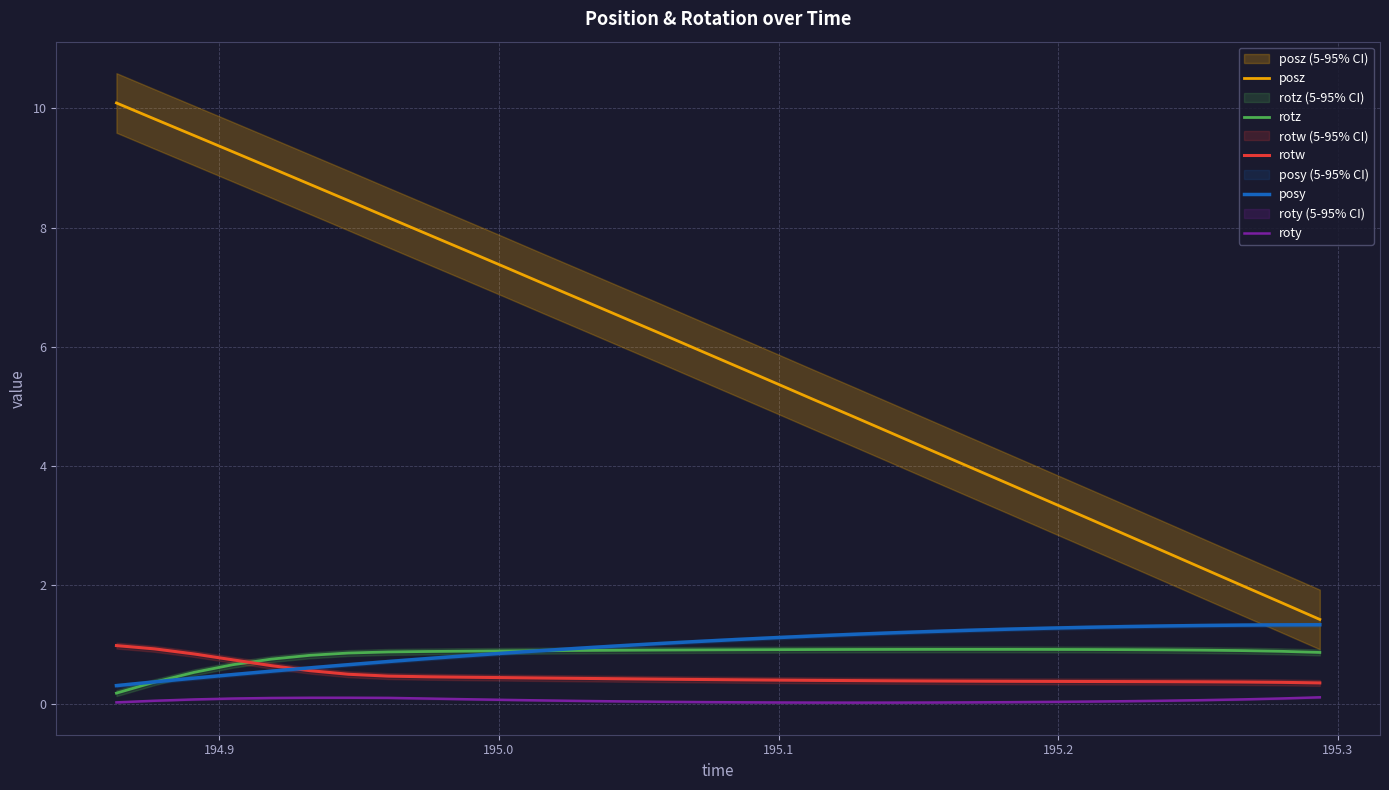

True or false: roty and posy cross at least once.

False